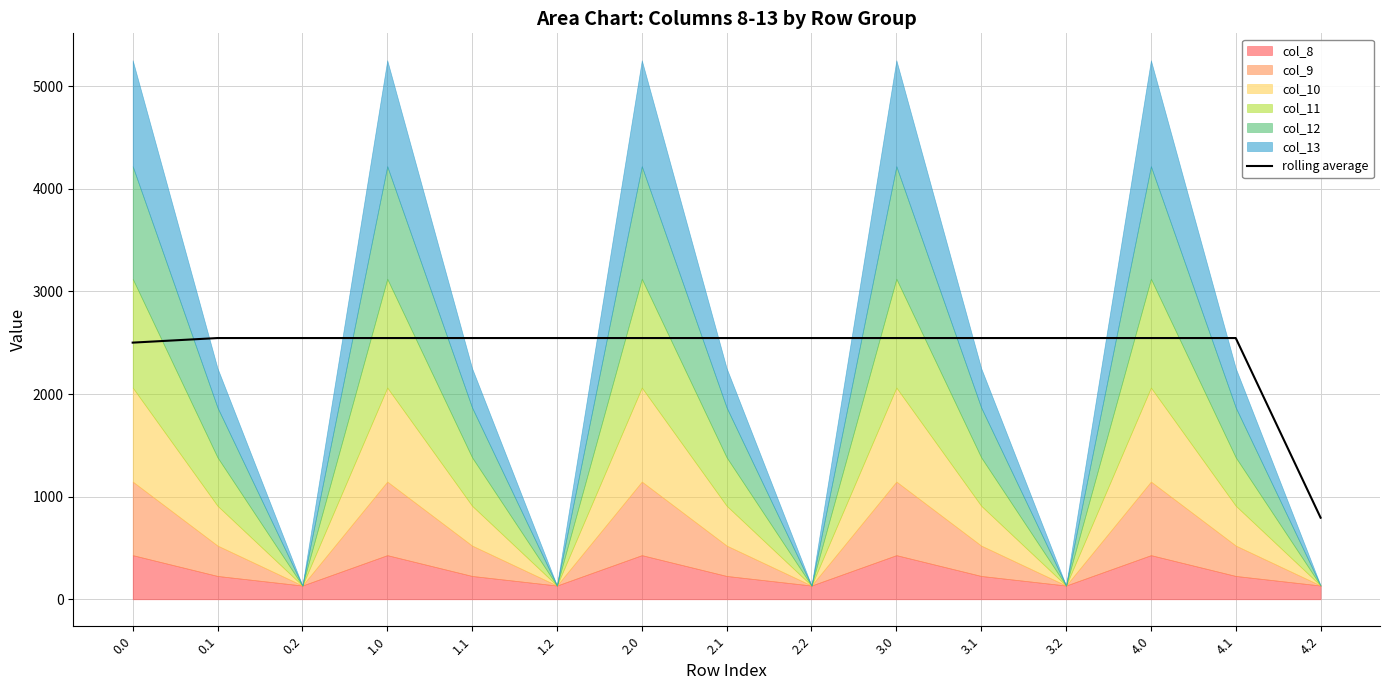

What position from the right is 2.2?

7